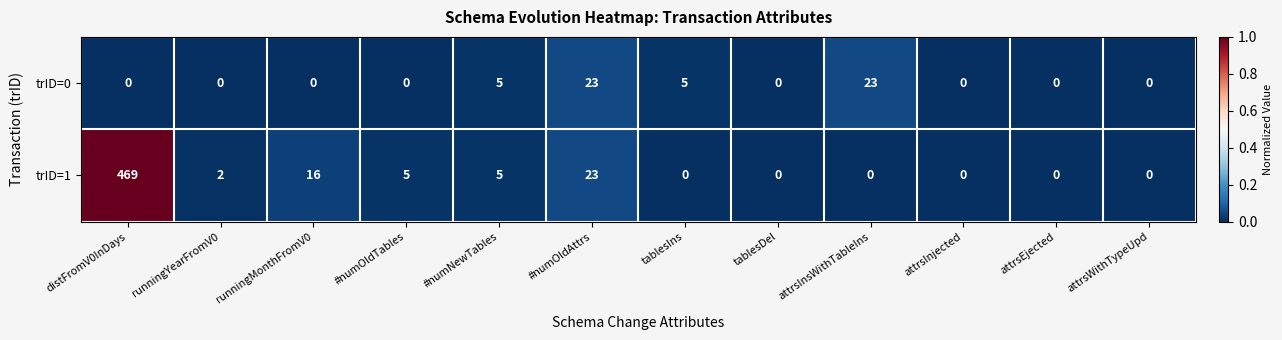

True or false: trID=1 has a value of 0 at attrsInjected.

True